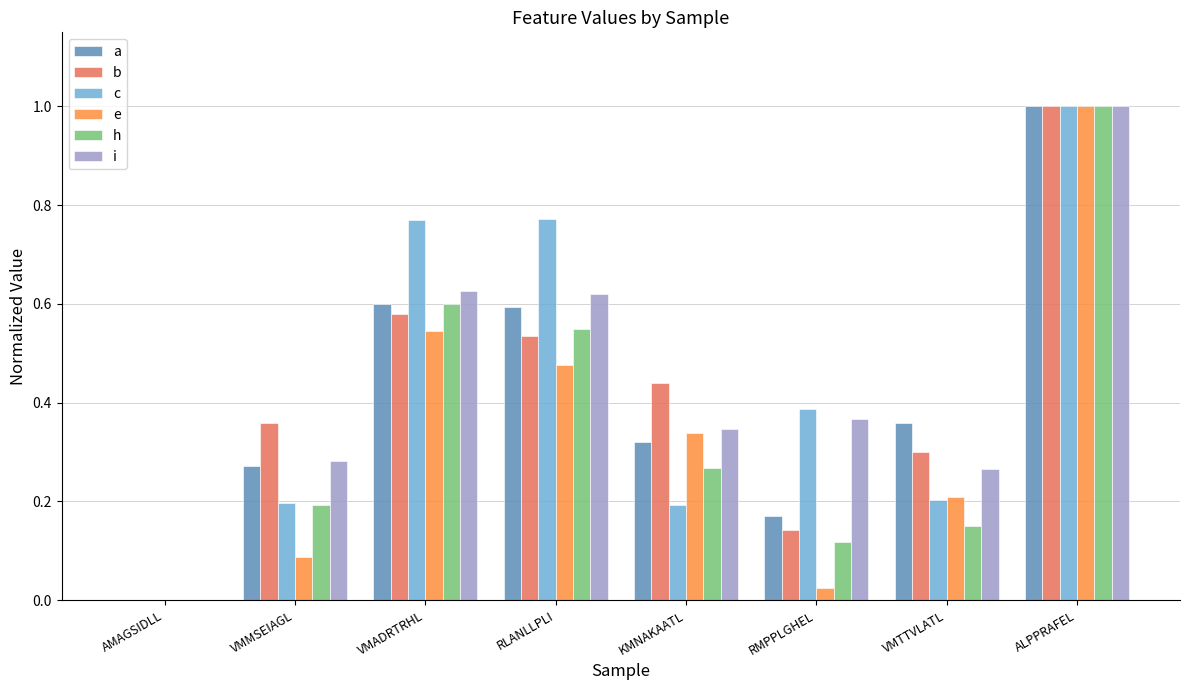

At which label is e closest to 0?

AMAGSIDLL